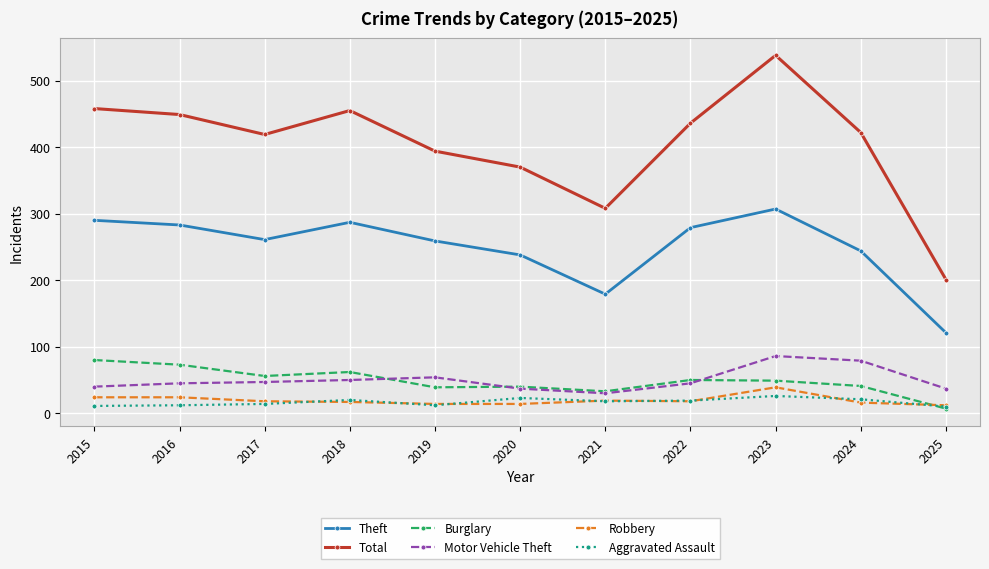

True or false: Robbery has more than 1 points higher than both neighbors.

True